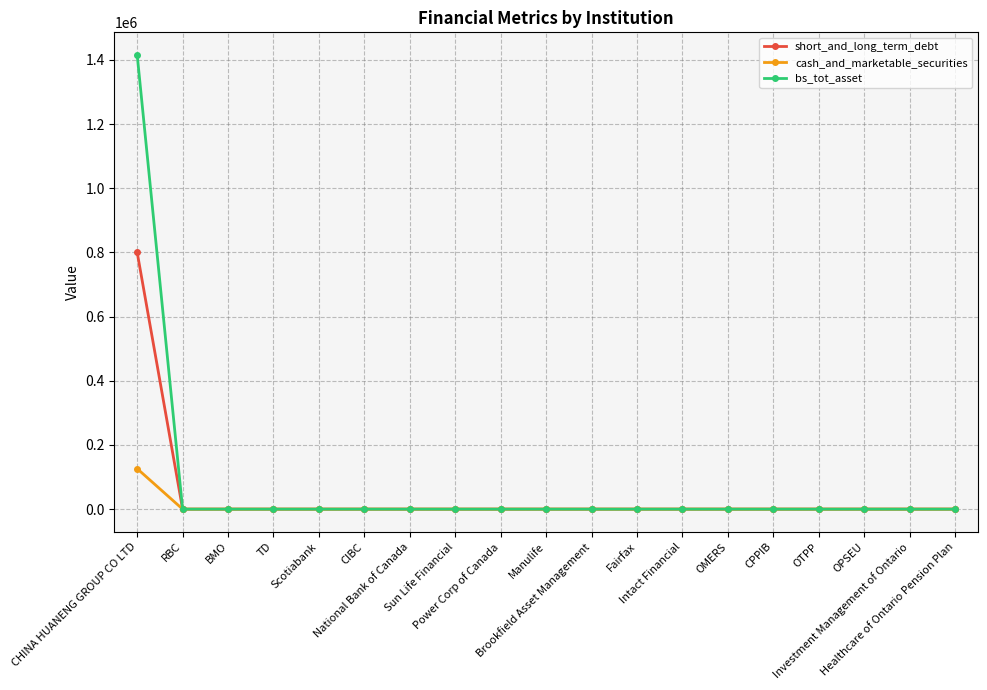

List the series in order of their peak value, highest first.

bs_tot_asset, short_and_long_term_debt, cash_and_marketable_securities